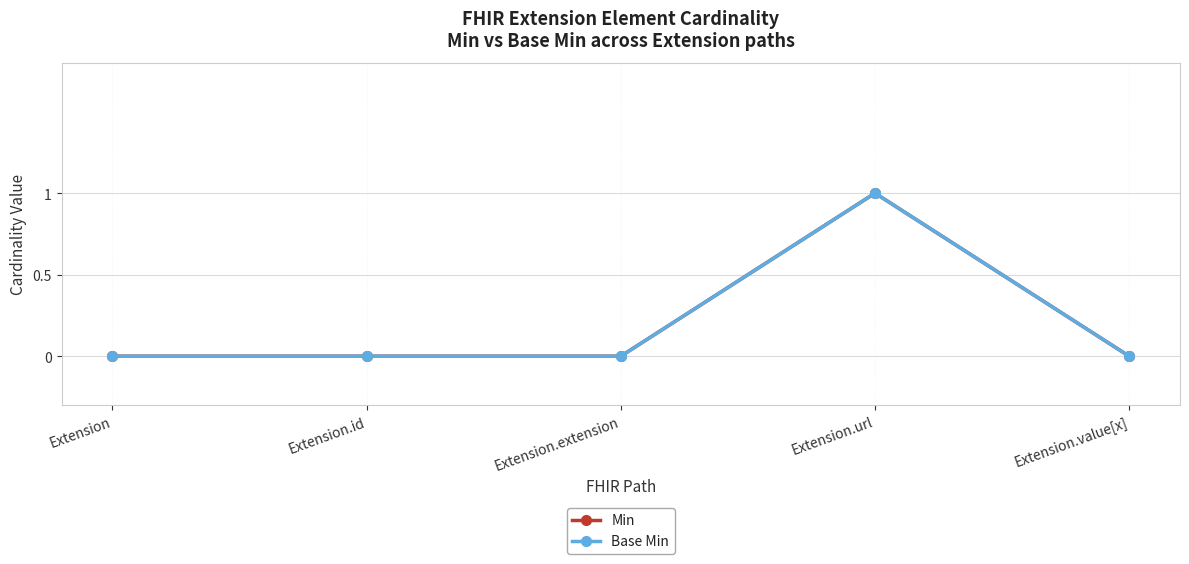

Which series has the largest total across all categories?

Min